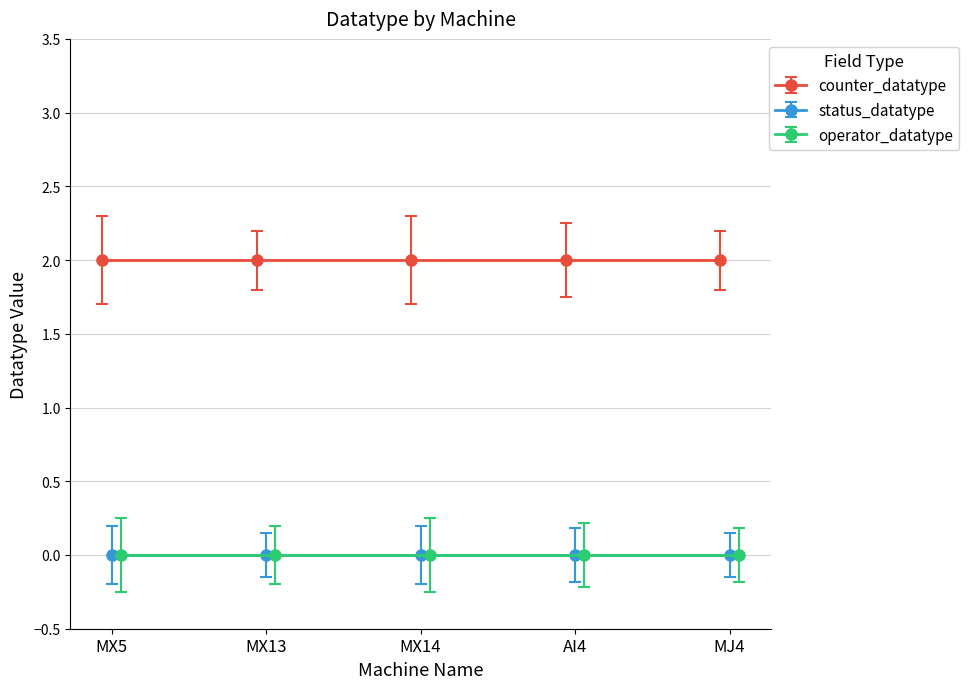

What are all the series names shown in the legend?

counter_datatype, status_datatype, operator_datatype